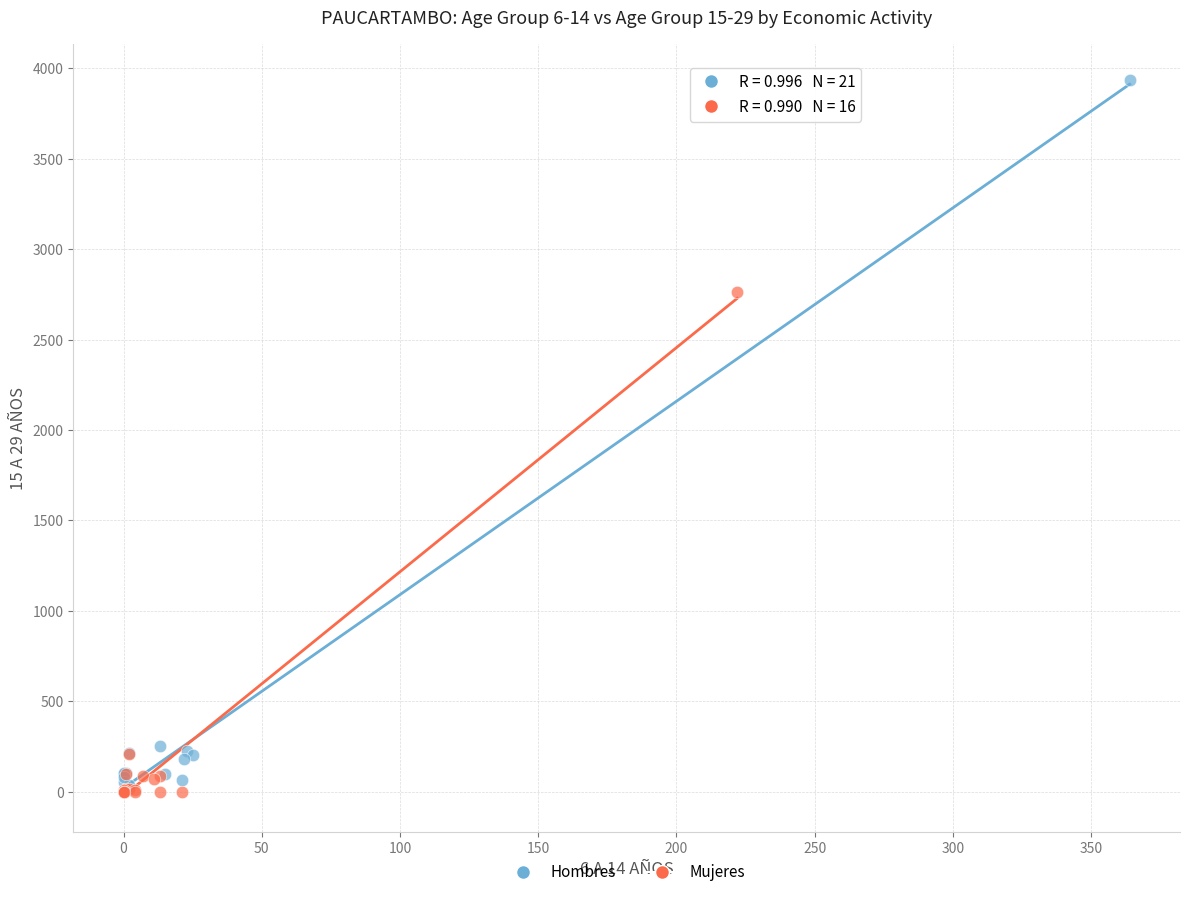

What are all the series names shown in the legend?

Hombres, Mujeres